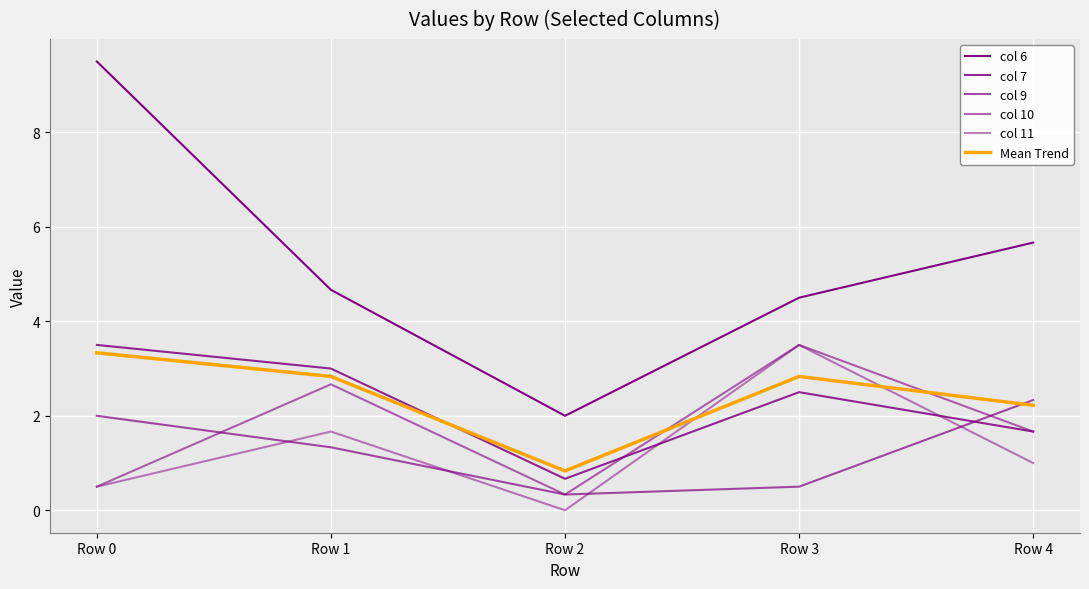

What is the approximate value of col 9 at Row 4?

2.3